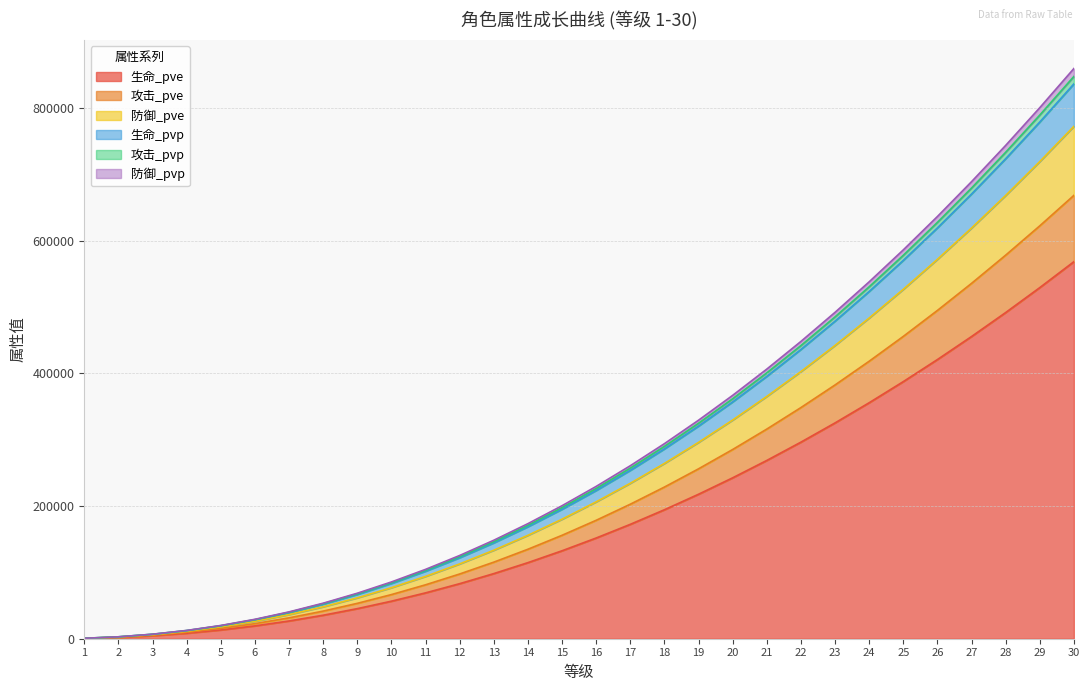

How many lines are shown in the chart?

6